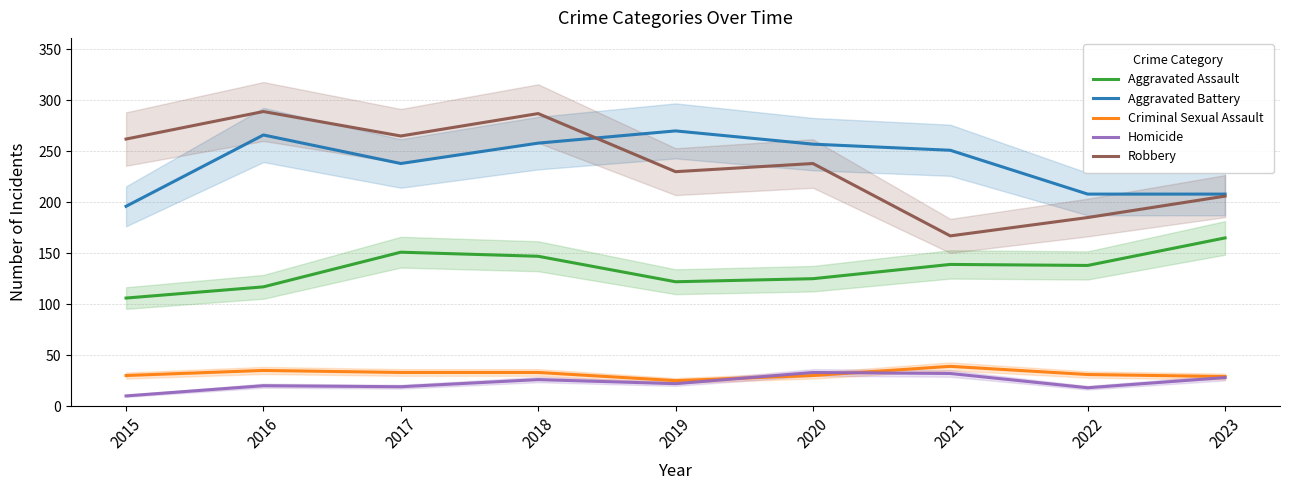

Which series ends up on top after the final intersection of Homicide and Criminal Sexual Assault?

Criminal Sexual Assault